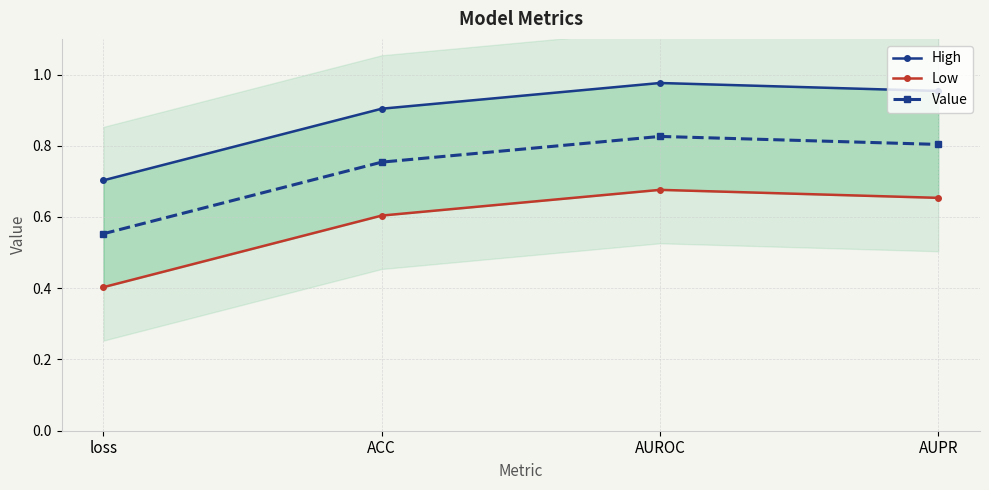

What is the difference between the highest and lowest values at AUROC?

0.3